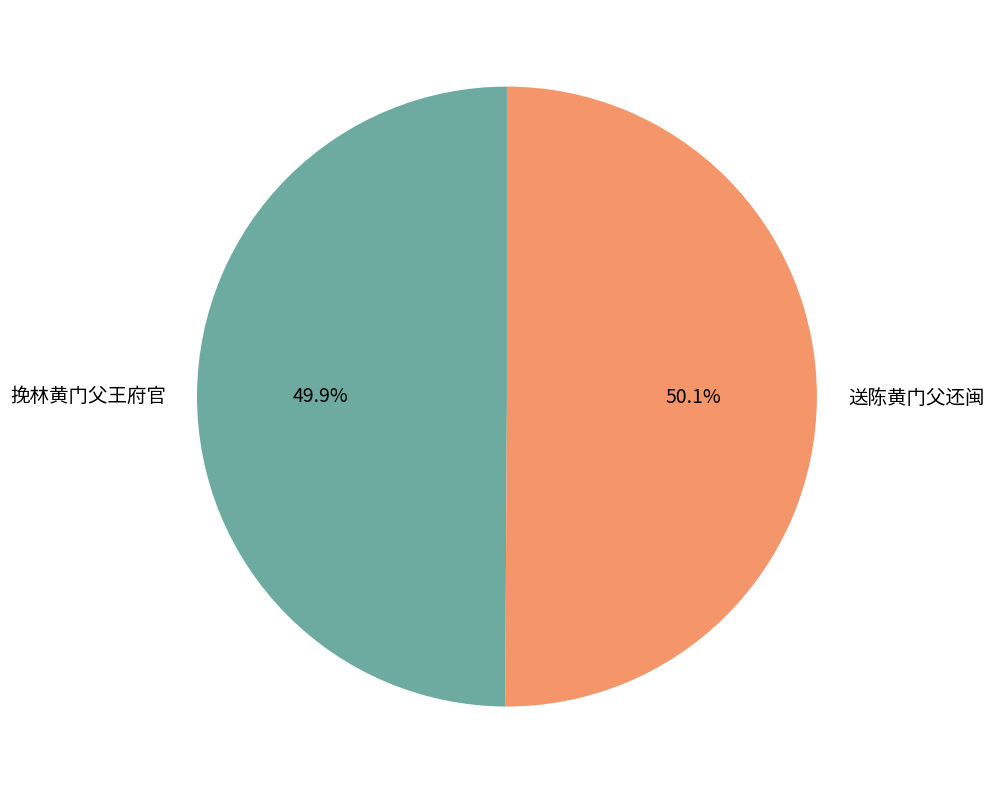

To the nearest percent, what is the combined percentage of 送陈黄门父还闽 and 挽林黄门父王府官?

100%